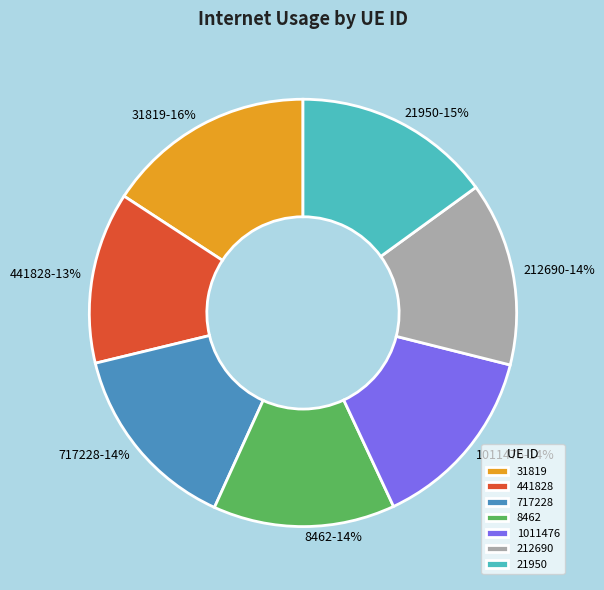

True or false: 717228 accounts for 24% of the total.

False